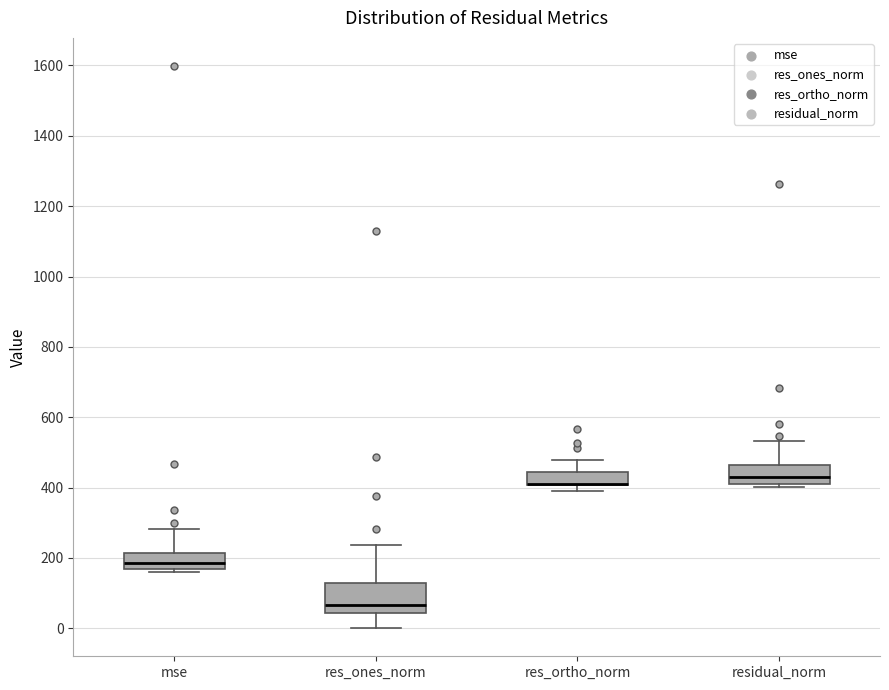

Where is the upper edge of the box for residual_norm on the y-axis? The values are not printed on the chart, so give them approximately, as read against the axis.

460